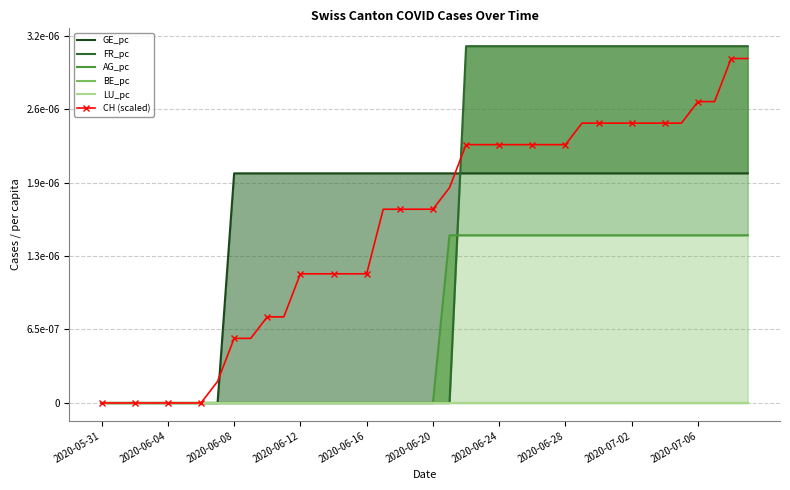

List the series in order of their peak value, lowest first.

BE_pc, LU_pc, AG_pc, GE_pc, CH (scaled), FR_pc